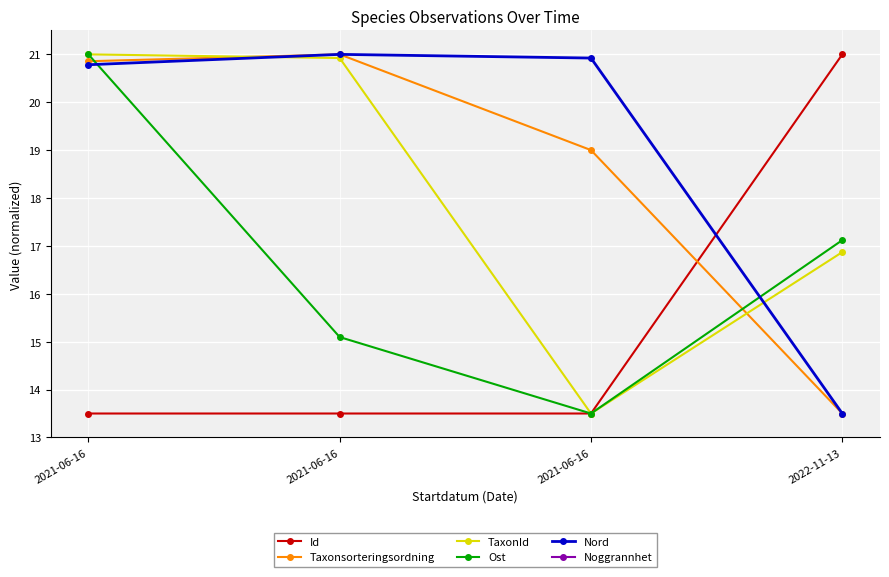

Count the number of categories in the chart.

4